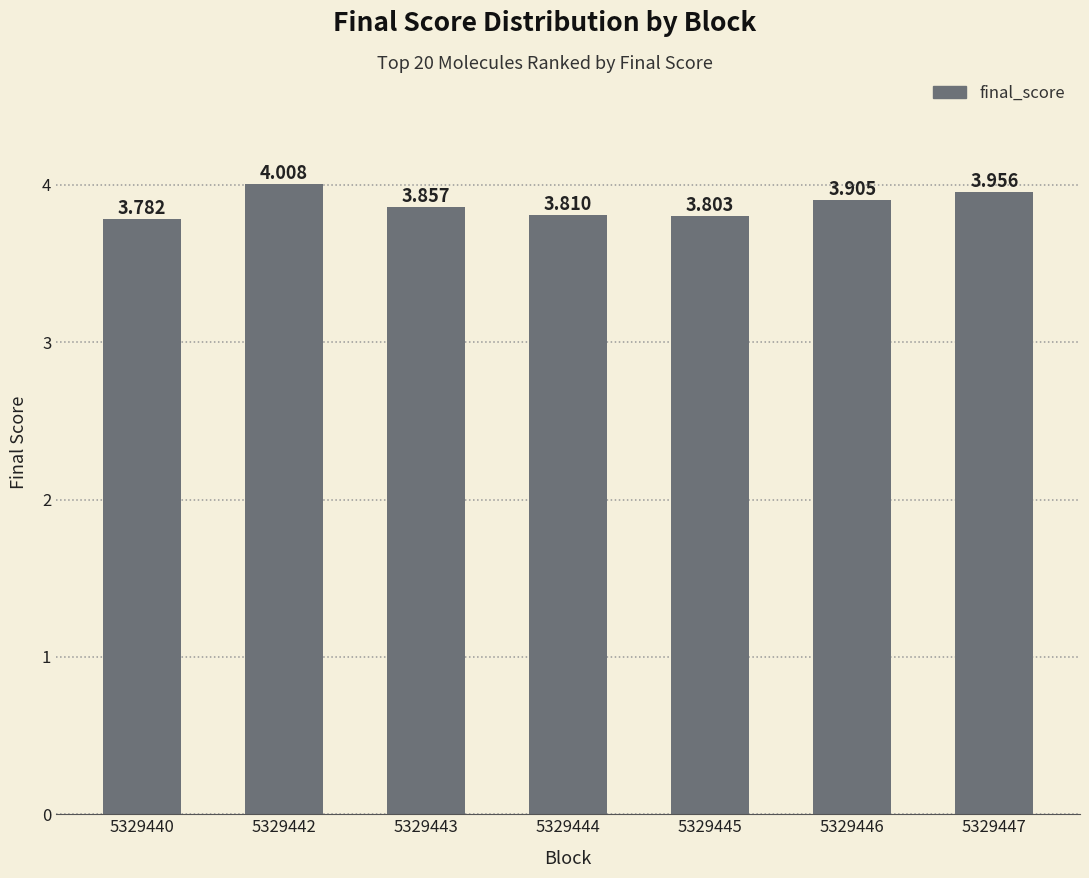

Which has a higher value, 5329445 or 5329444?

5329444